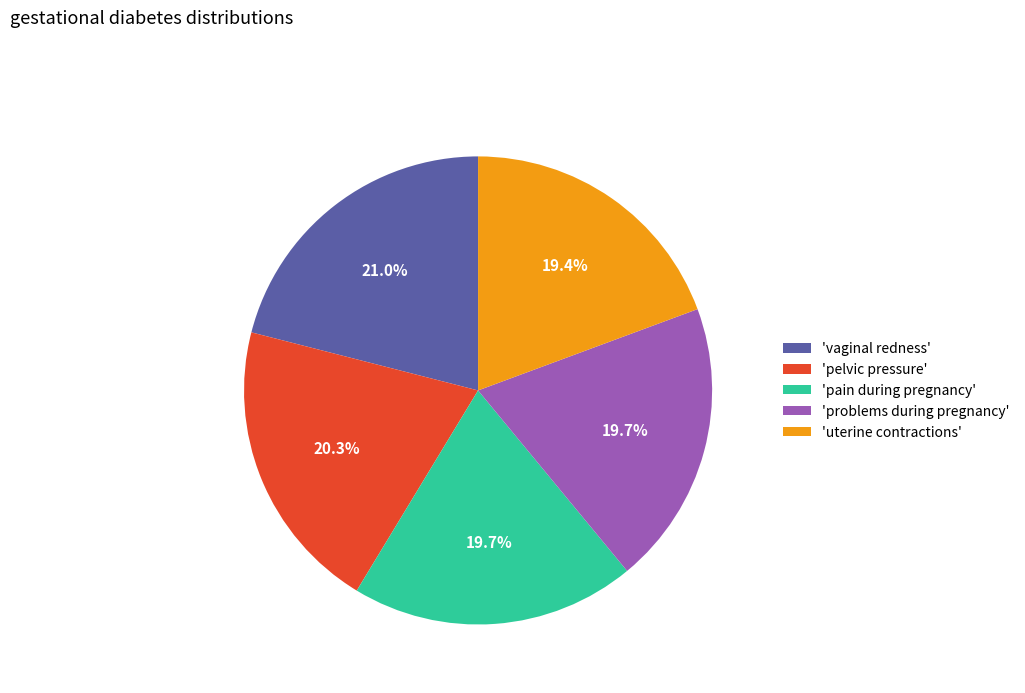

Does any single category account for the majority?

No